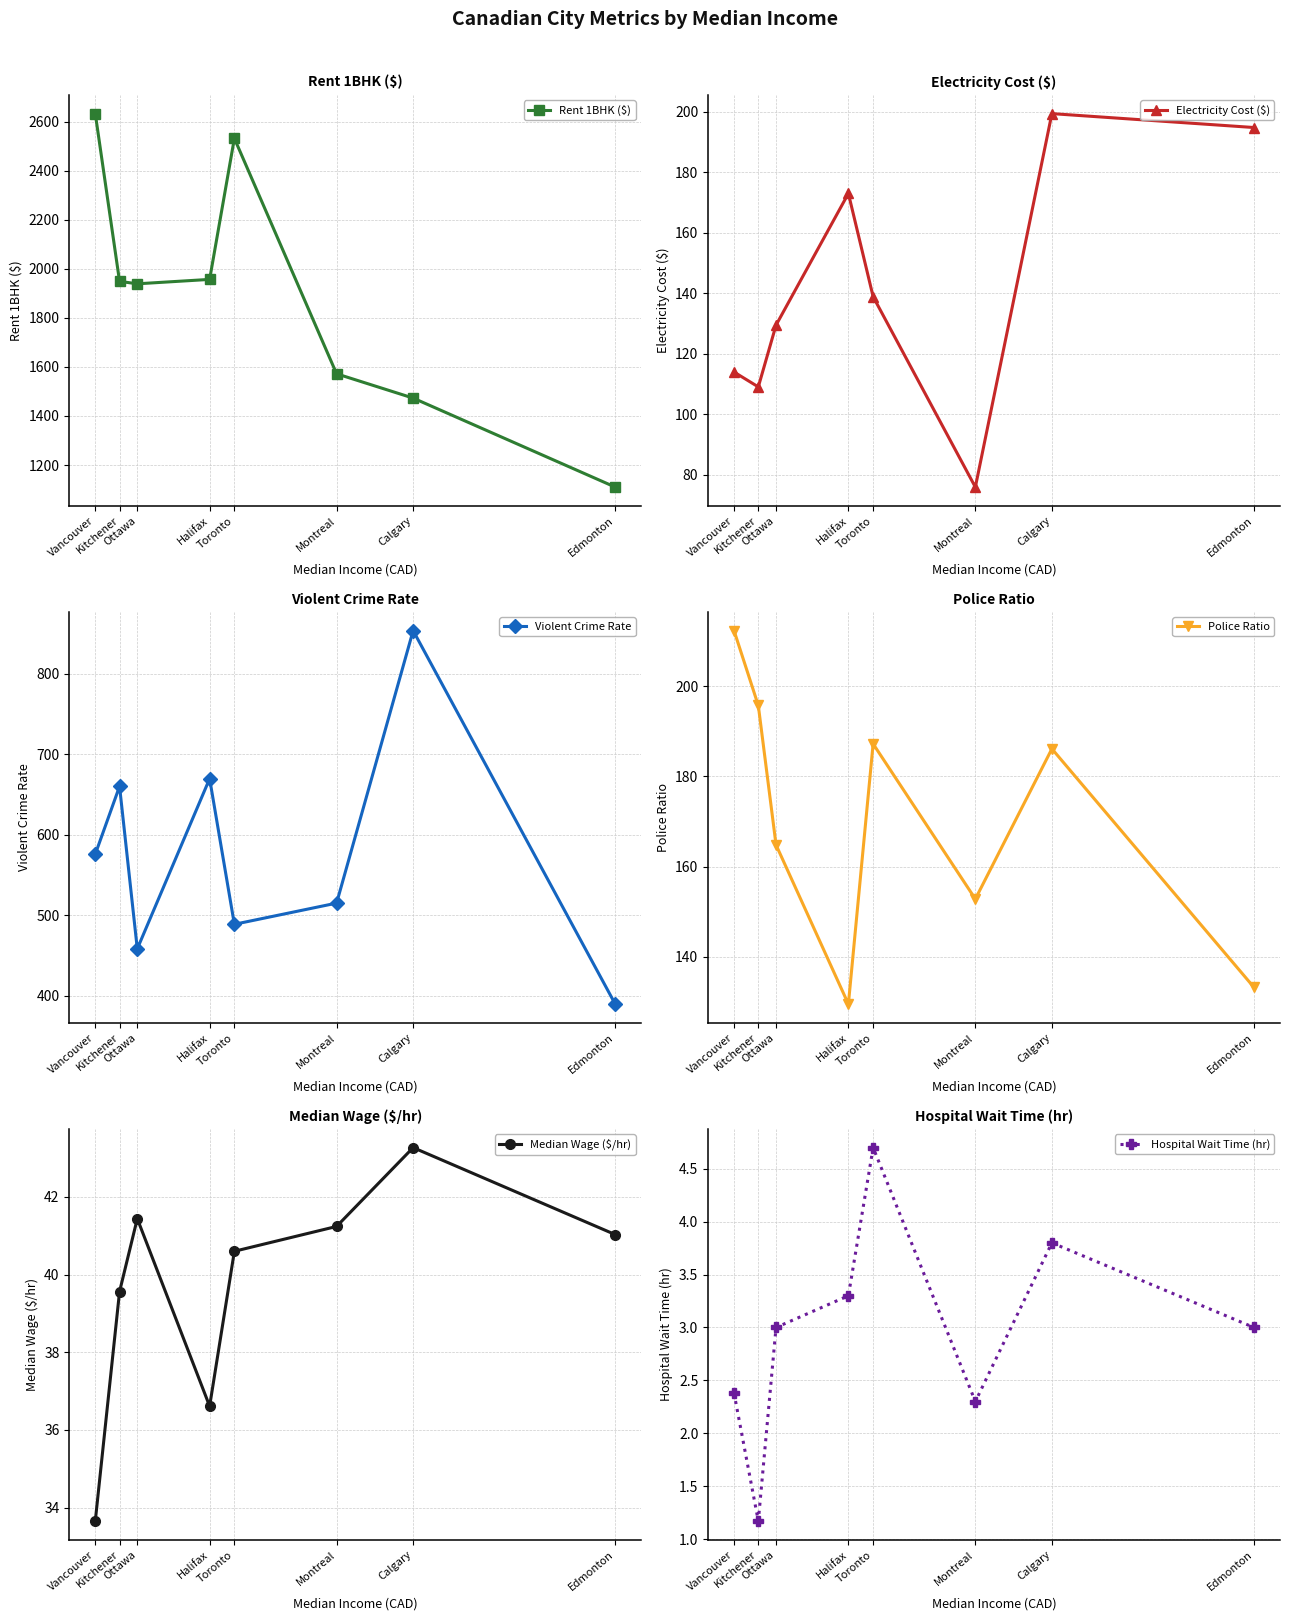

What value does the Violent Crime Rate series have at Calgary?

853.8